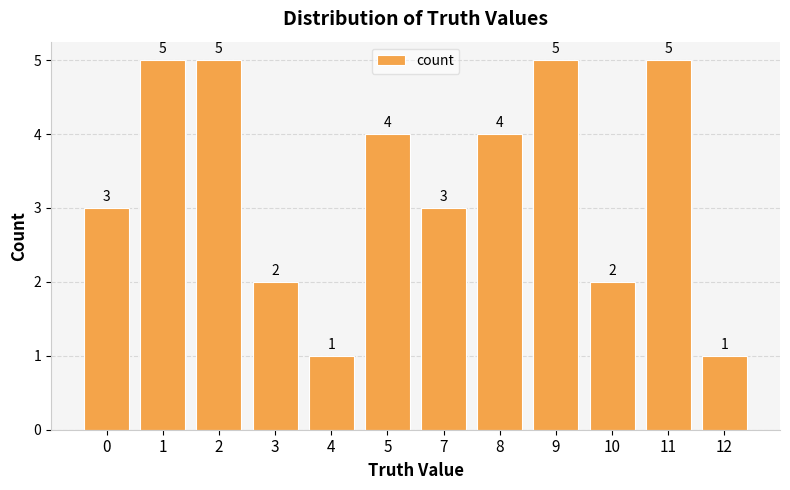

What is the ratio of the value at 7 to the value at 10?

1.5